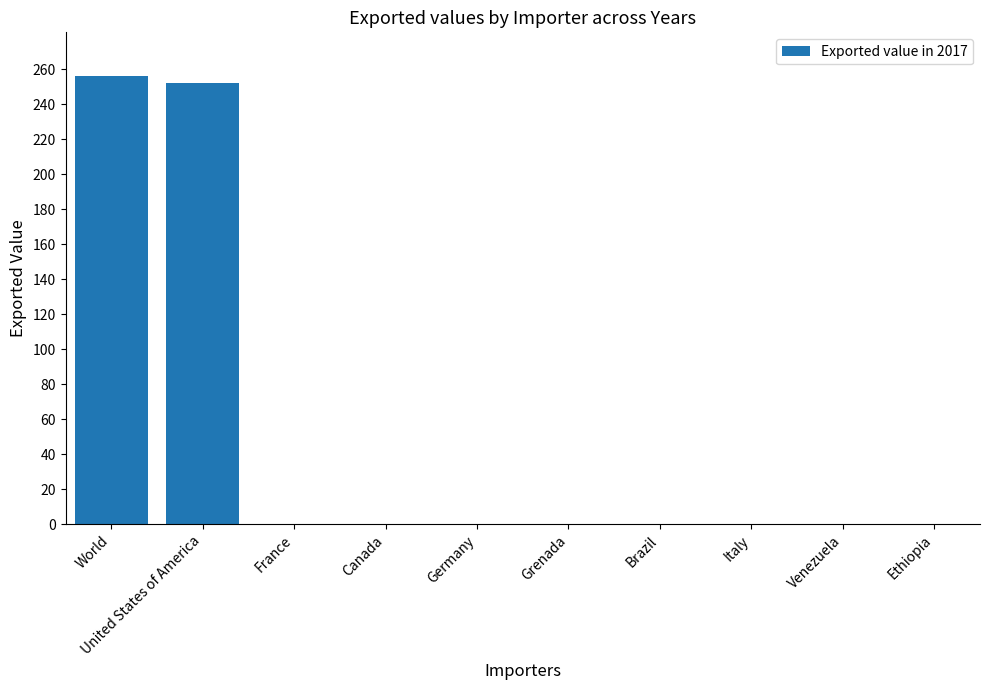

Is it true that the value at Venezuela is -151?

False